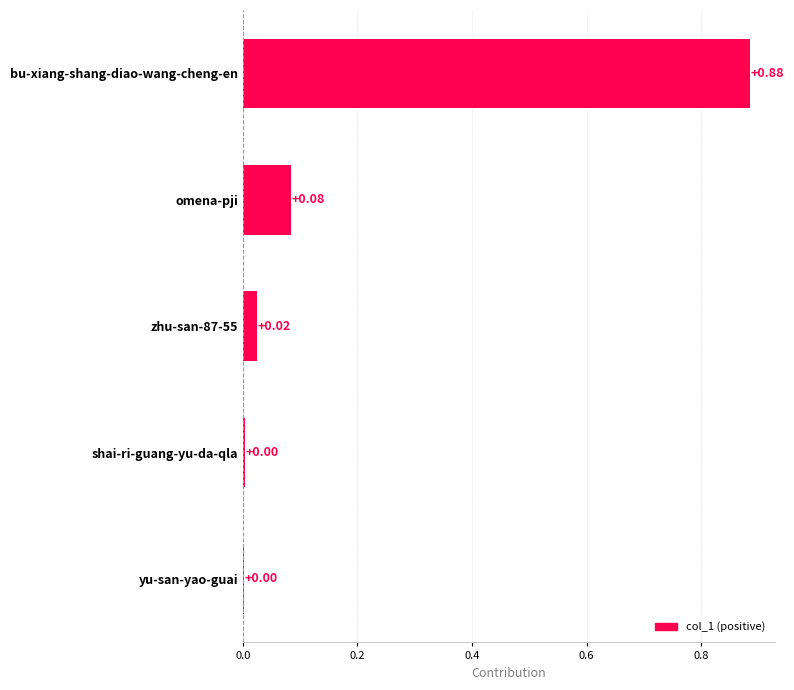

What is the sum of the values at omena-pji and bu-xiang-shang-diao-wang-cheng-en?

1.0